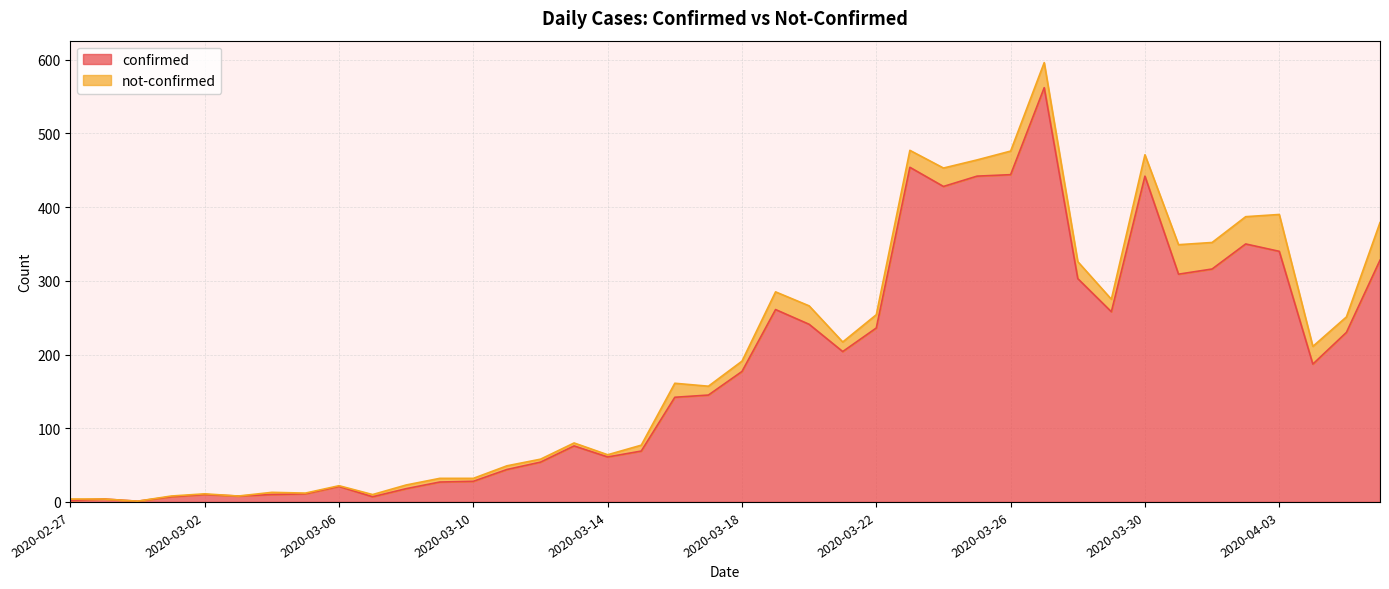

What is the sum of all values?

7257